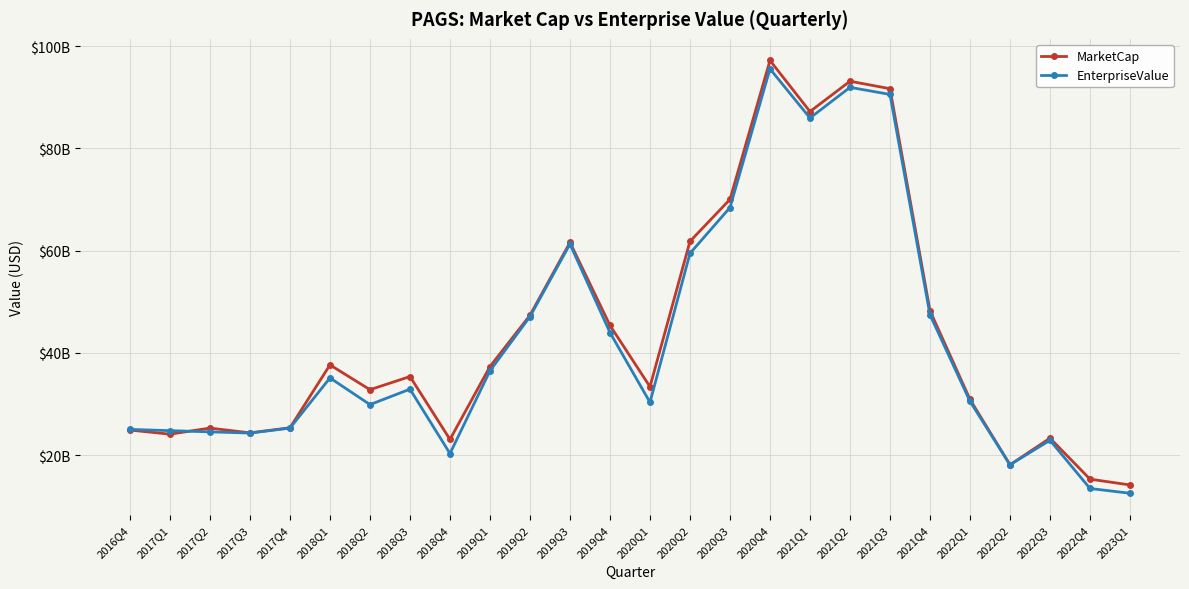

At which category does MarketCap reach its first local valley?

2017Q1